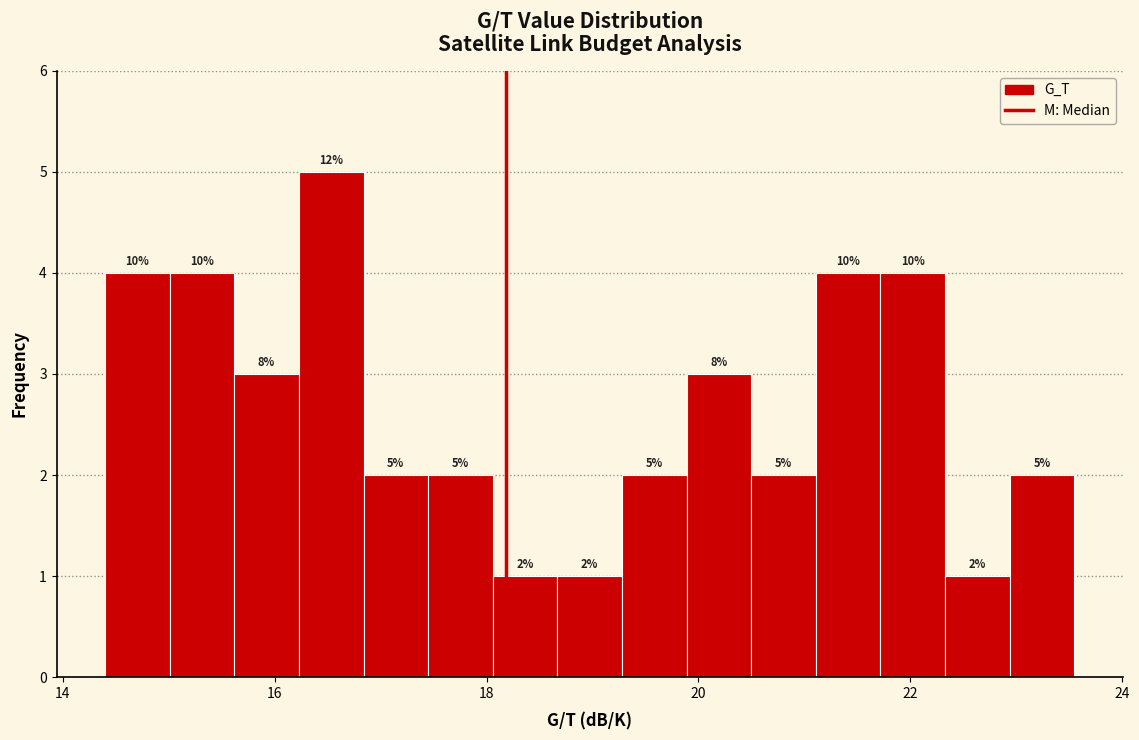

Read against the x-axis, roughly where is the centre of the tallest bar?

16.6